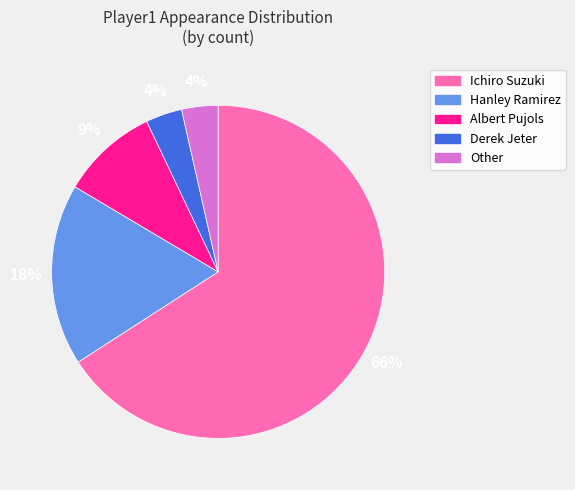

Which slice is the largest?

Ichiro Suzuki